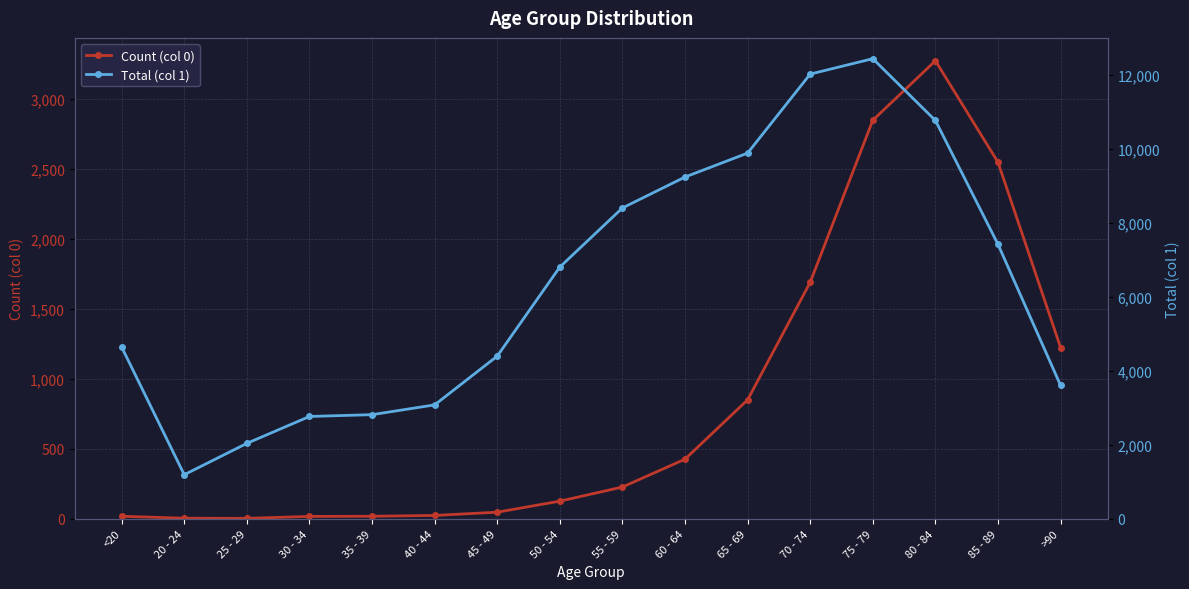

Rank the series by their maximum value, from highest to lowest.

Total (col 1), Count (col 0)